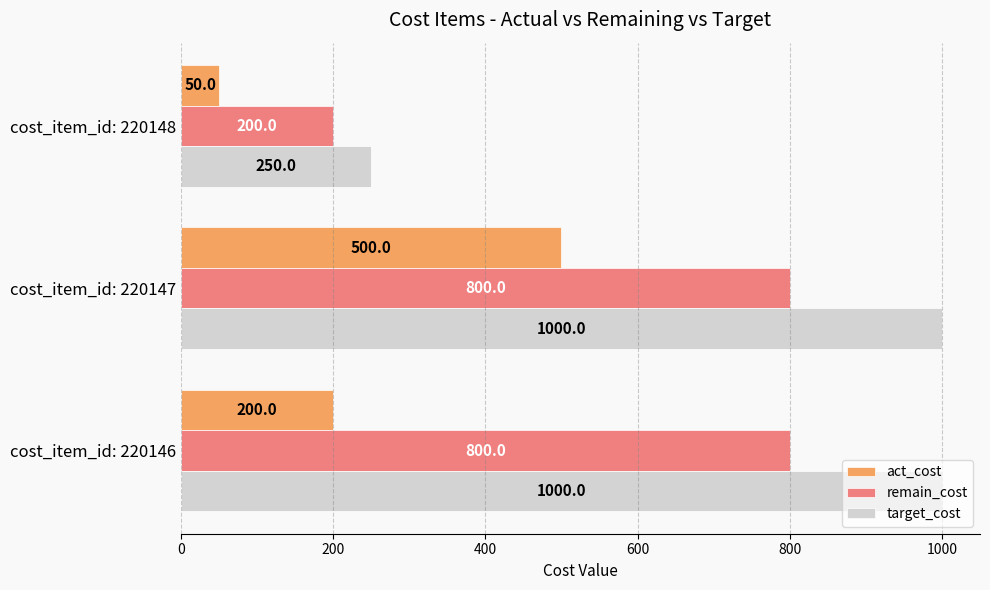

At which category is the sum across all series the highest?

cost_item_id: 220147